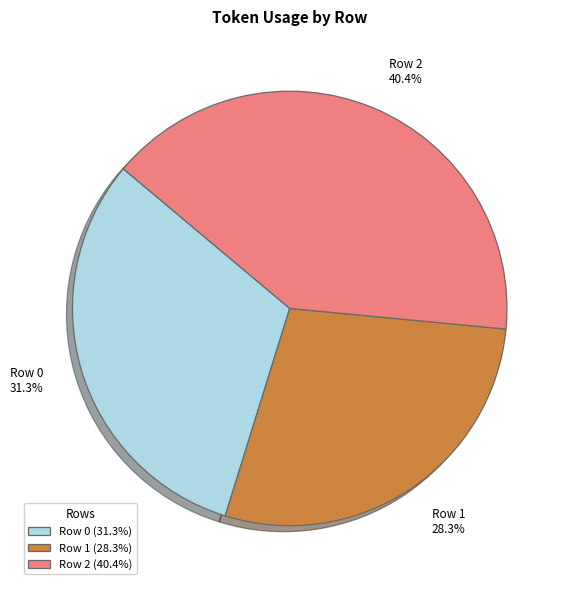

What portion of the pie excludes Row 2?

59.6%